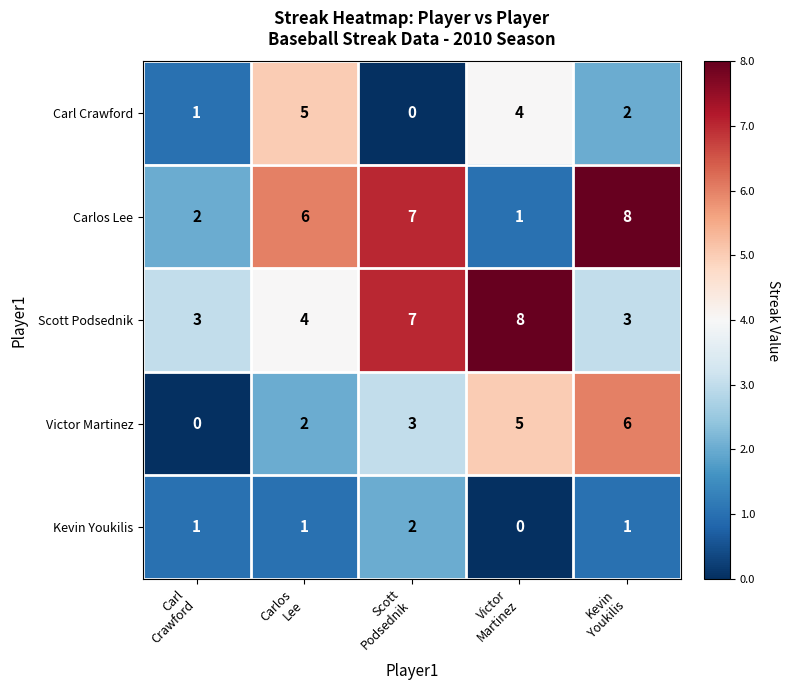

What is the difference between the maximum and minimum values in the Carlos Lee series?

7